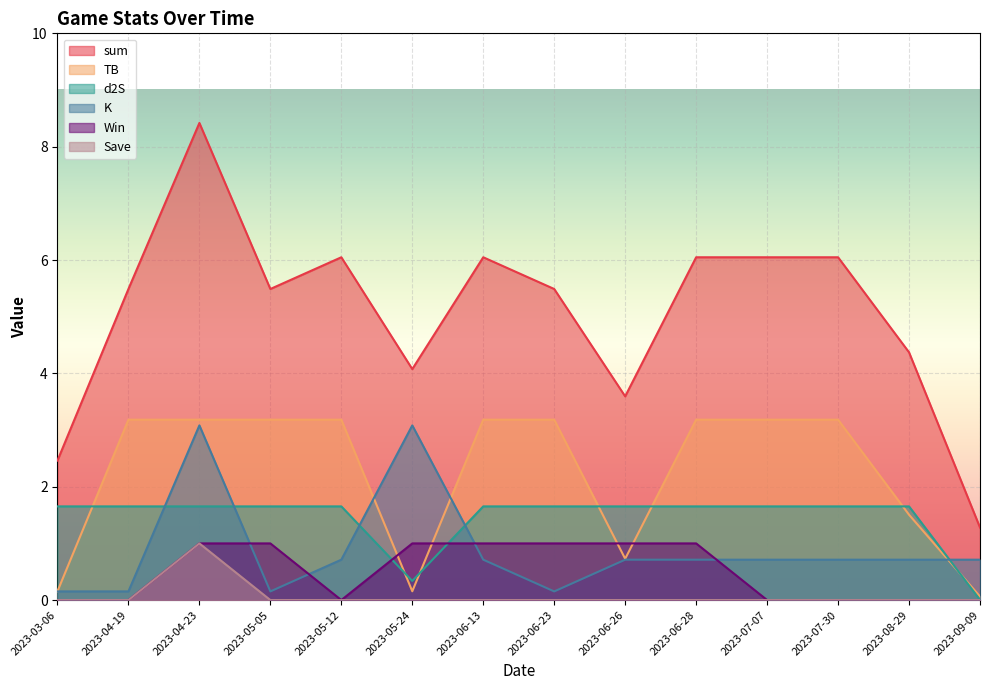

At which label is Save closest to 0?

2023-03-06